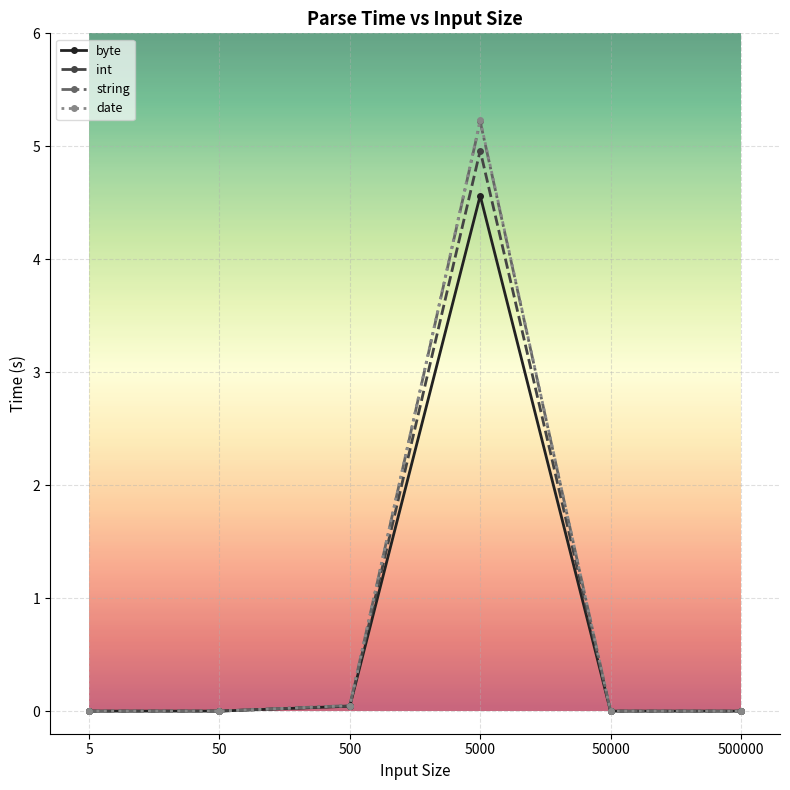

How many categories are shown in the chart?

6